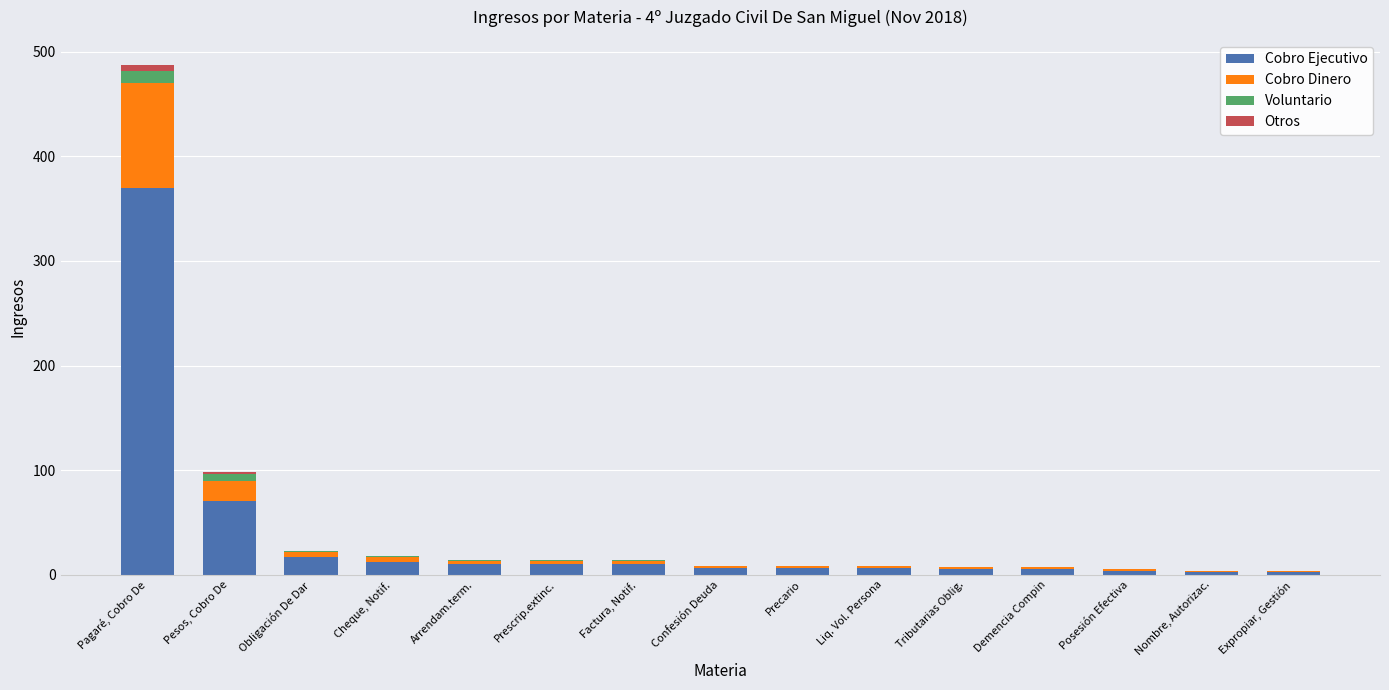

At which category is the sum across all series the highest?

Pagaré, Cobro De